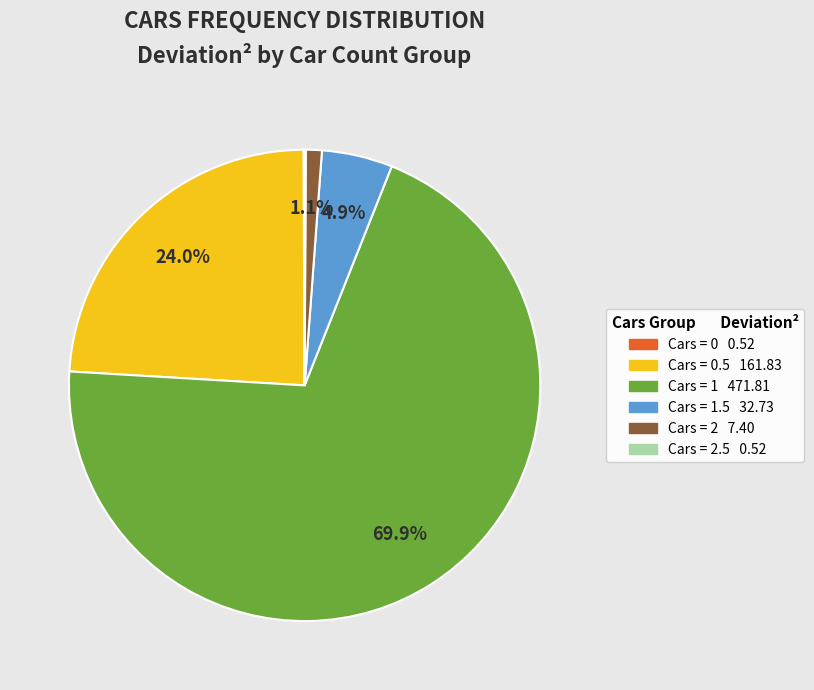

Is there a majority slice in this chart?

Yes